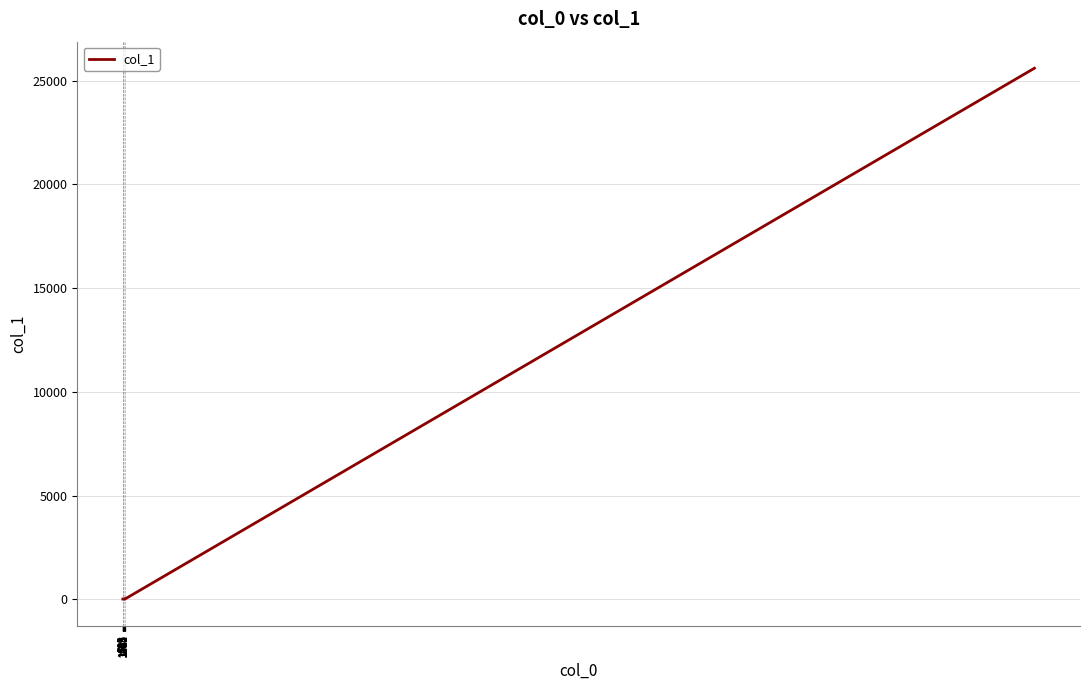

What is the highest value of the col_1 series?

25598.5